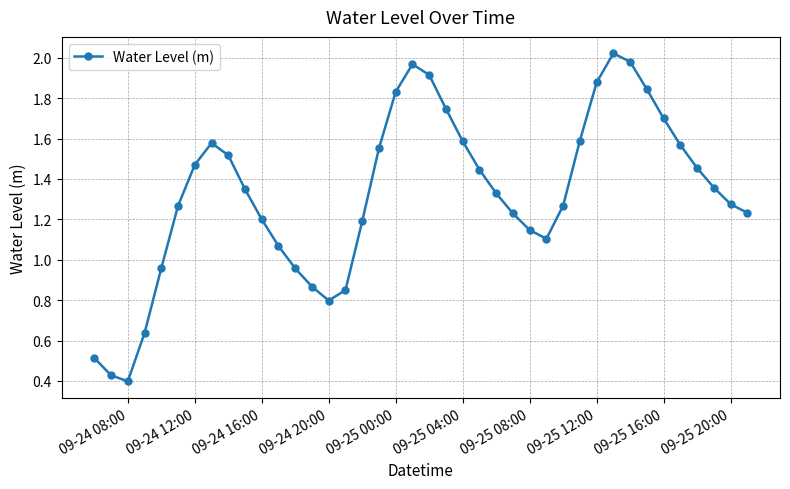

True or false: there are more than 2 points higher than both neighbors.

True